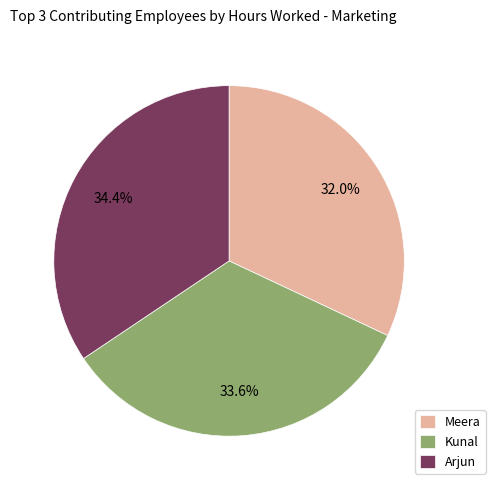

Is there any slice that represents more than half of the pie?

No